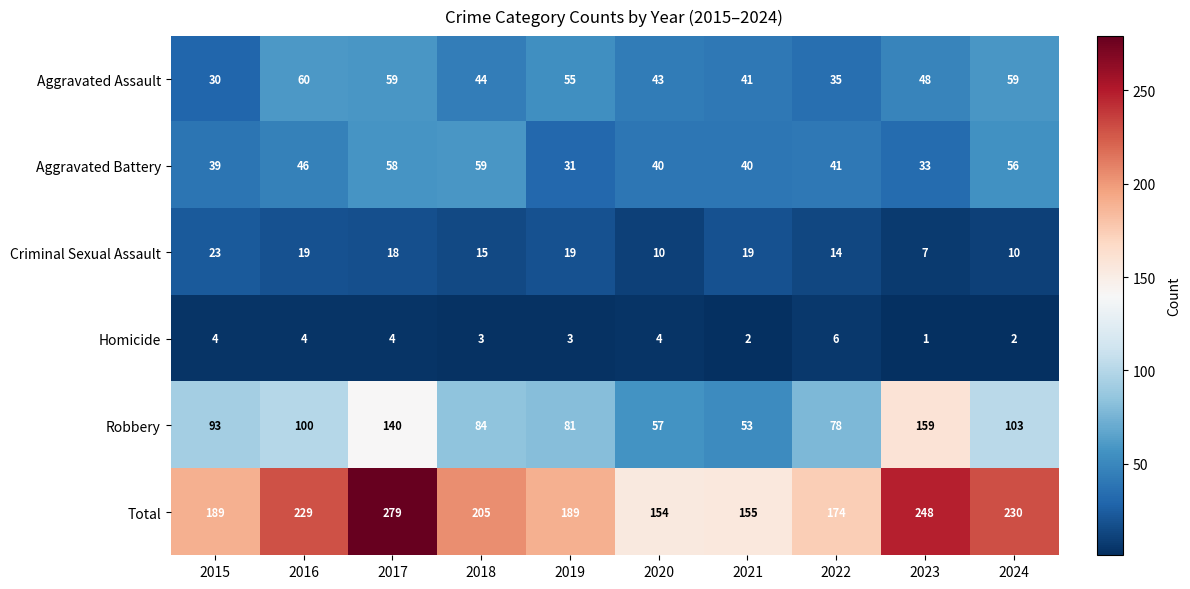

What is the difference between the maximum and minimum values in the Homicide series?

5